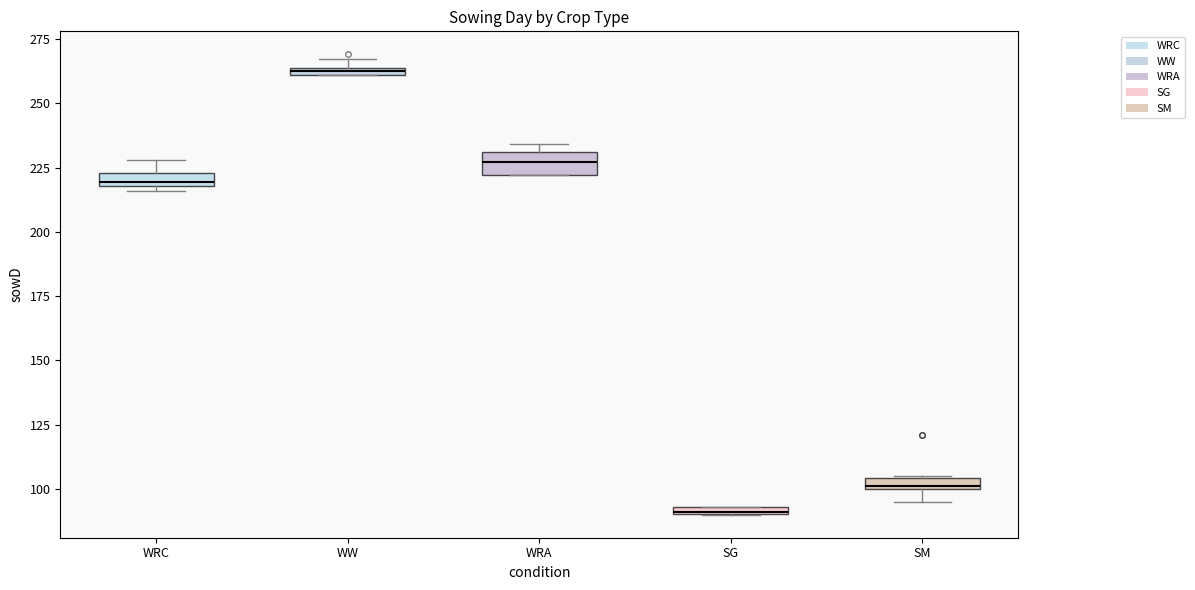

What is the label of the 5th bar from the left?

SM